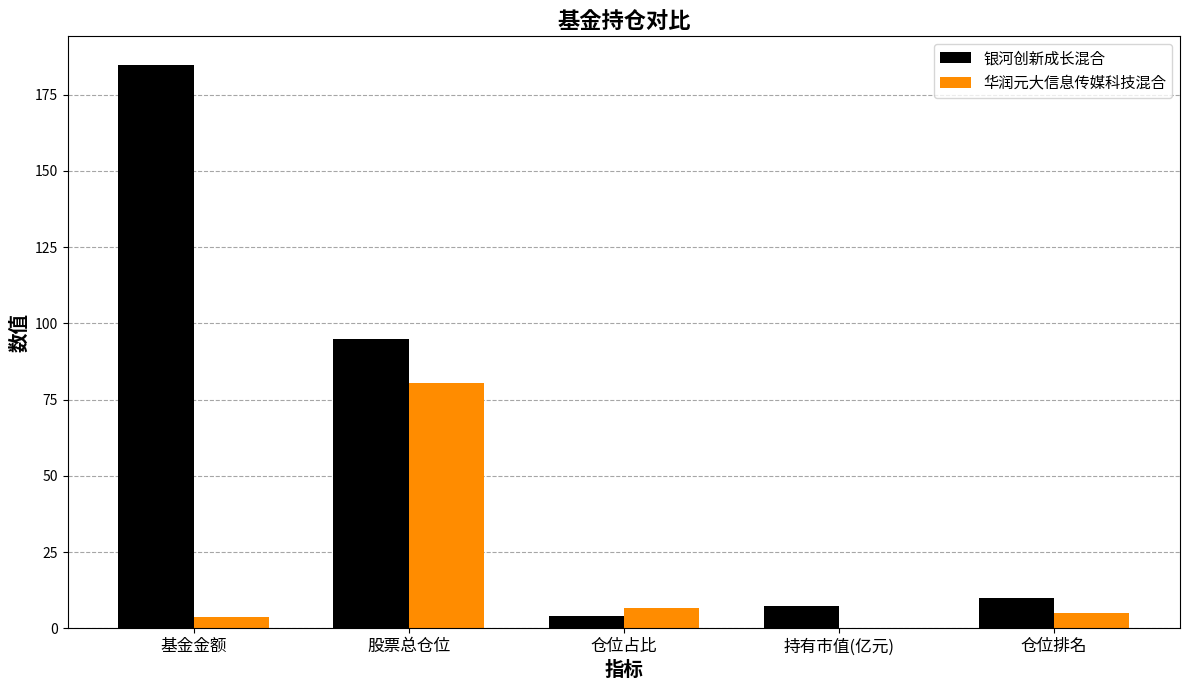

What is the maximum value for 华润元大信息传媒科技混合?

80.5